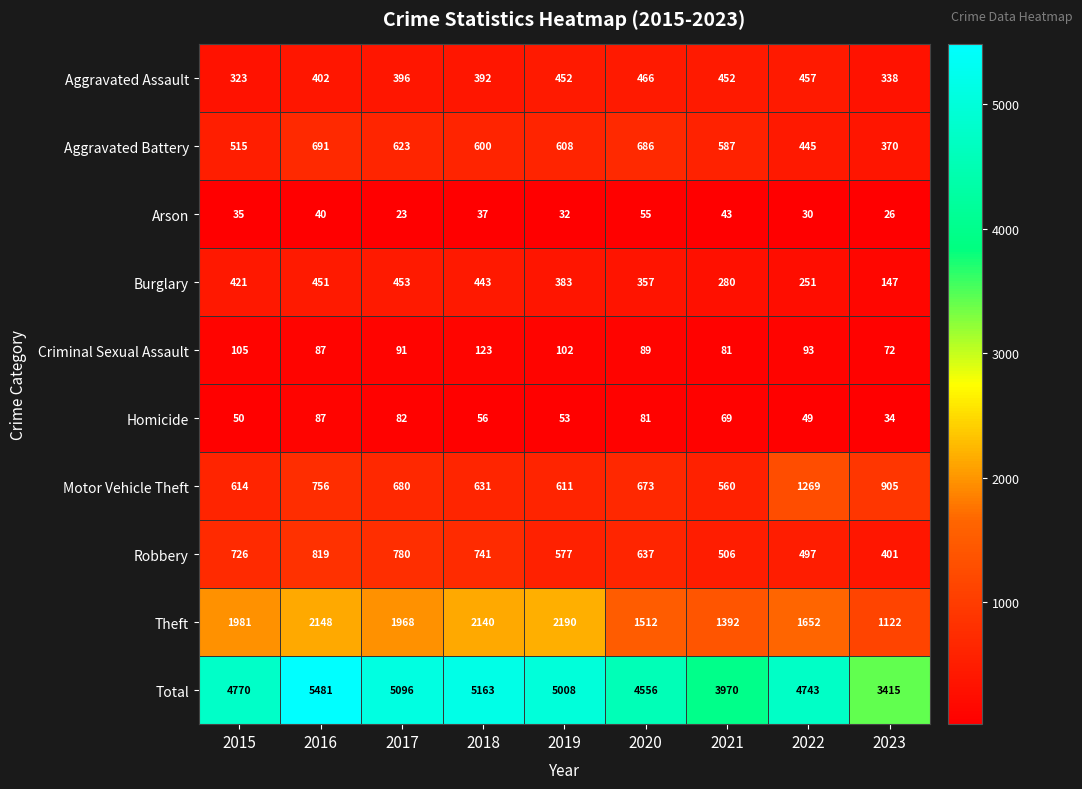

Is it true that Burglary equals 229 at 2017?

False